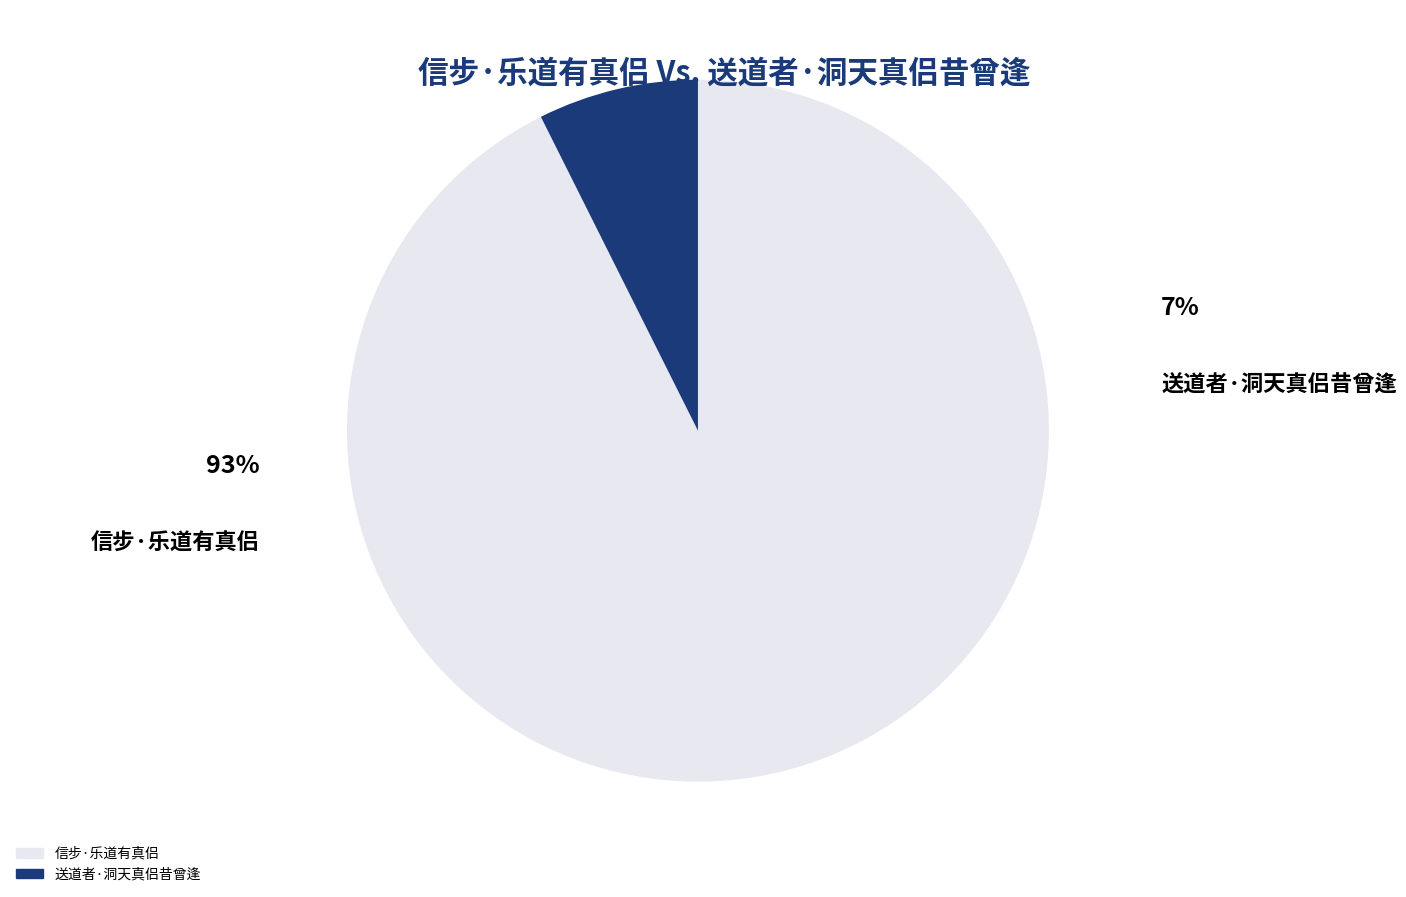

To the nearest percent, what is the combined percentage of 信步·乐道有真侣 and 送道者·洞天真侣昔曾逢?

100%